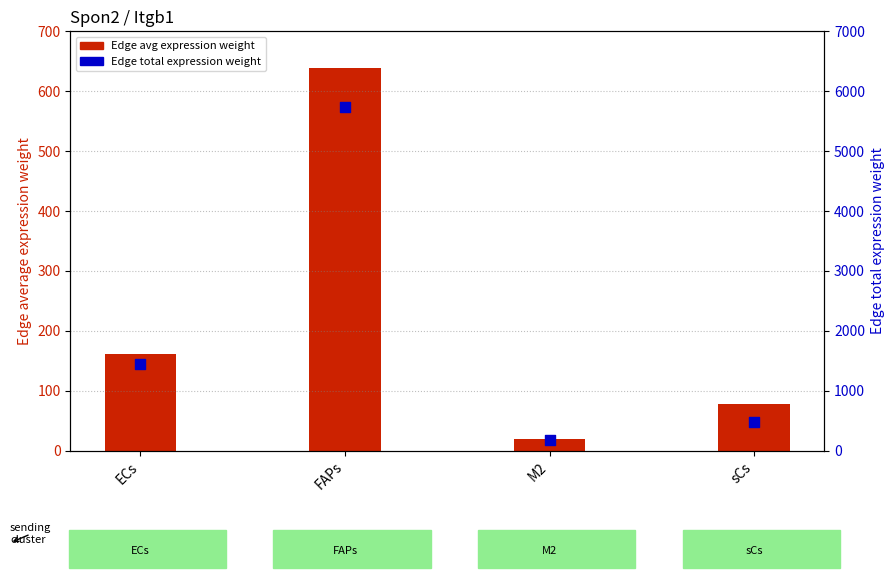

Which series reaches the maximum Y coordinate?

Edge total expression weight